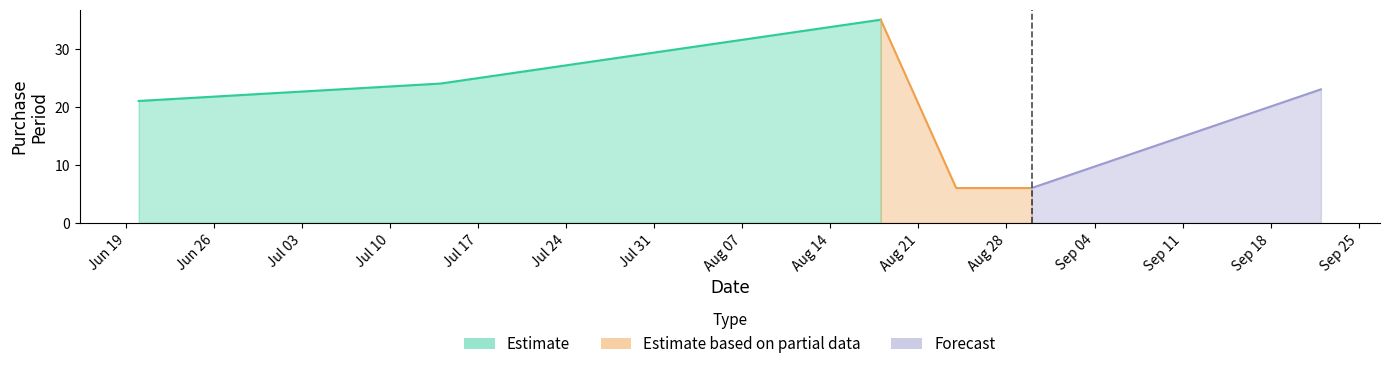

At which label is the value closest to 20?

2017-06-20